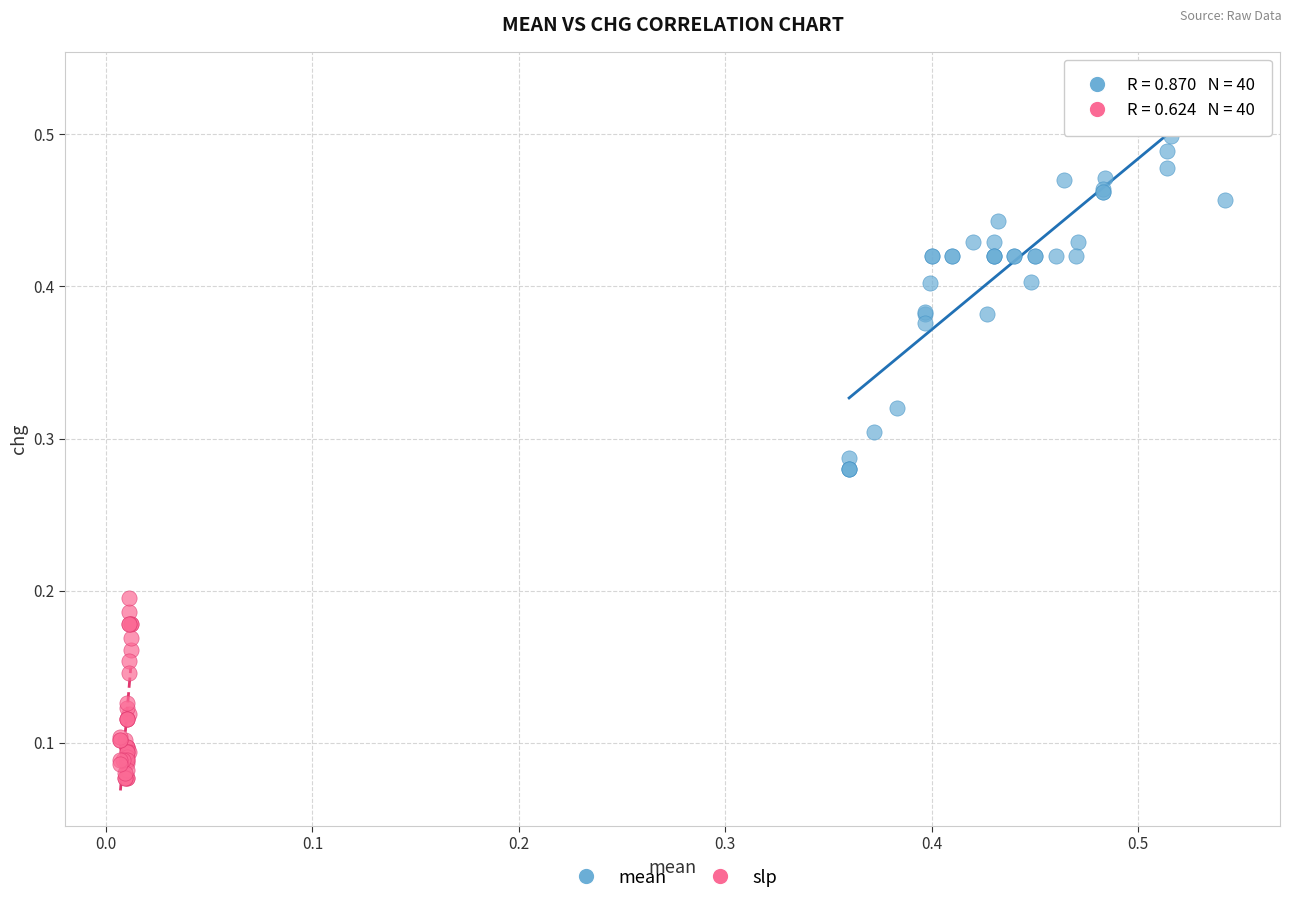

Which series reaches the maximum Y coordinate?

mean